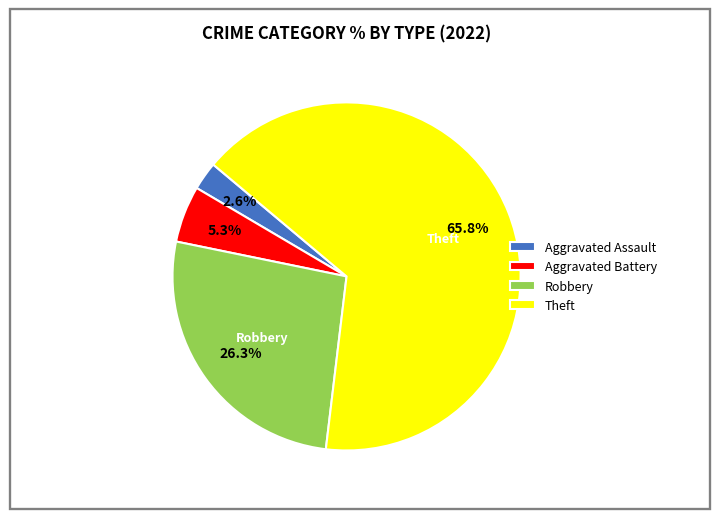

Approximately how many times larger is the value at Aggravated Assault compared to Aggravated Battery?

0.5